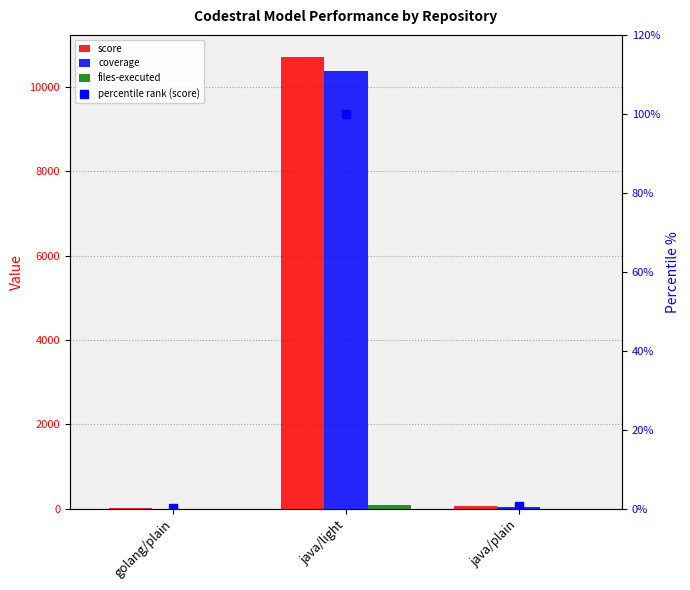

At how many categories does at least one series exceed 8672?

1